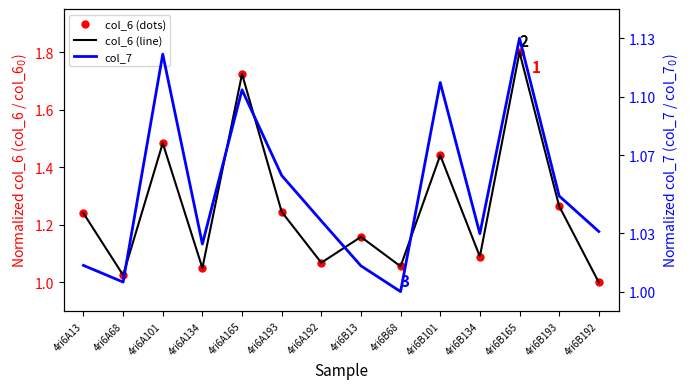

How many intersections are there between col_7 and col_6?

1